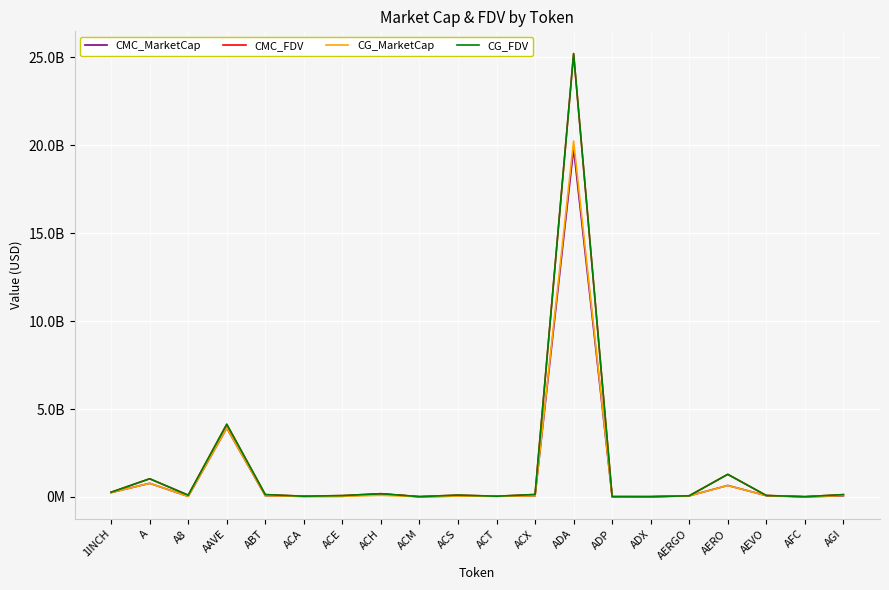

Rank the series at A8 from lowest to highest value.

CMC_MarketCap, CG_MarketCap, CMC_FDV, CG_FDV